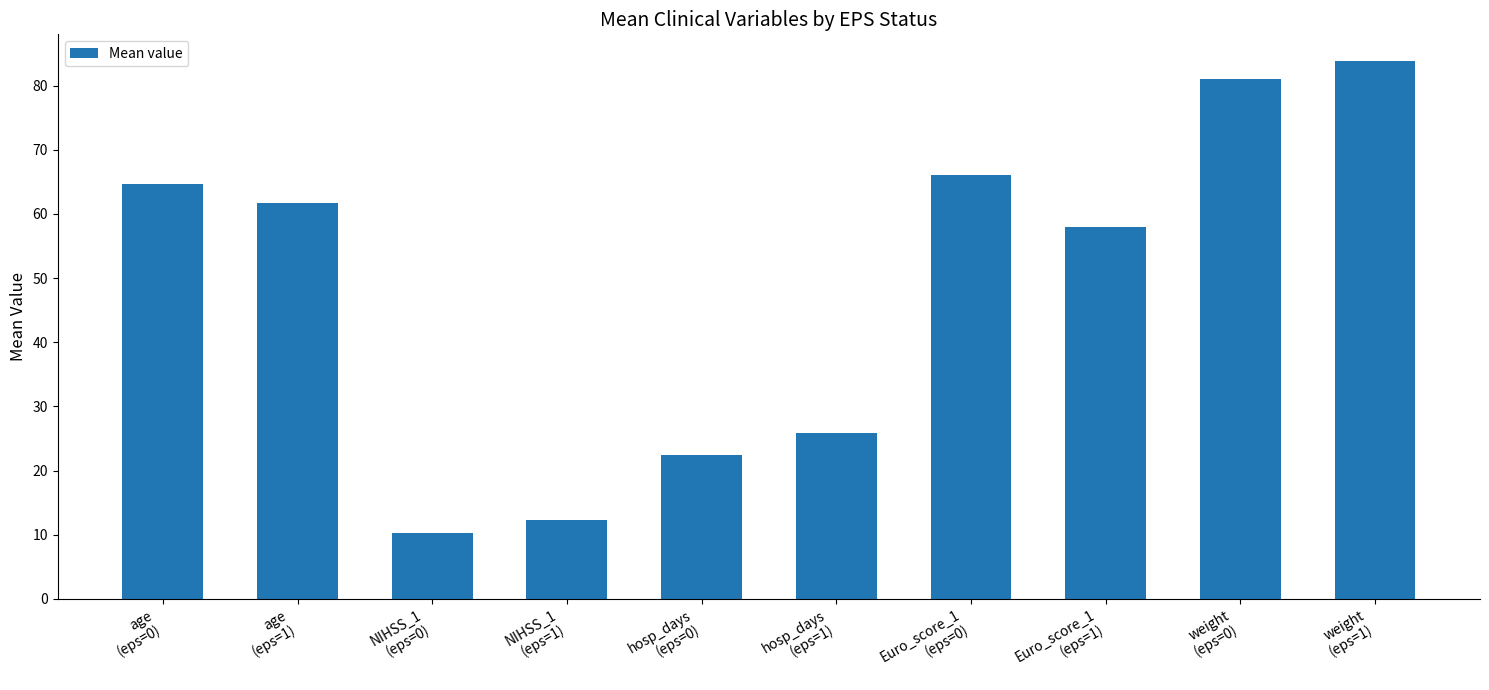

How many bars are there in total?

10